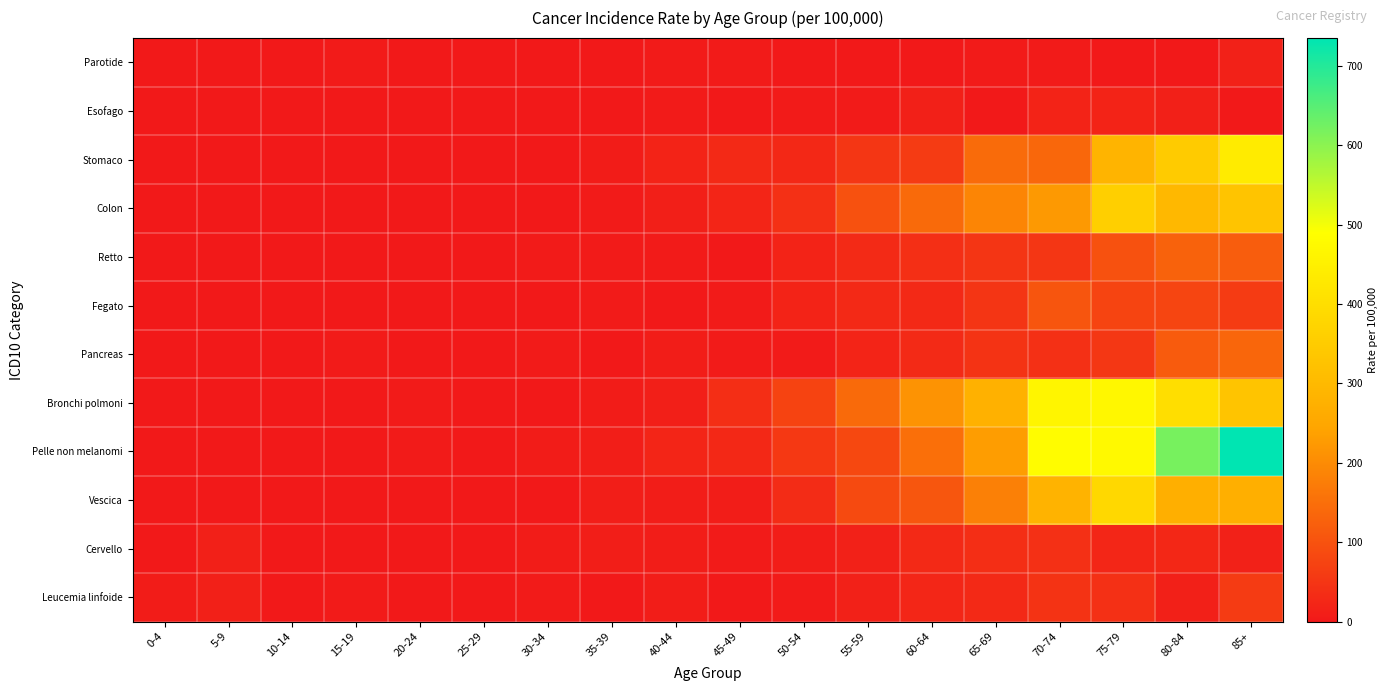

Between 75-79 and 10-14, which is larger?

75-79